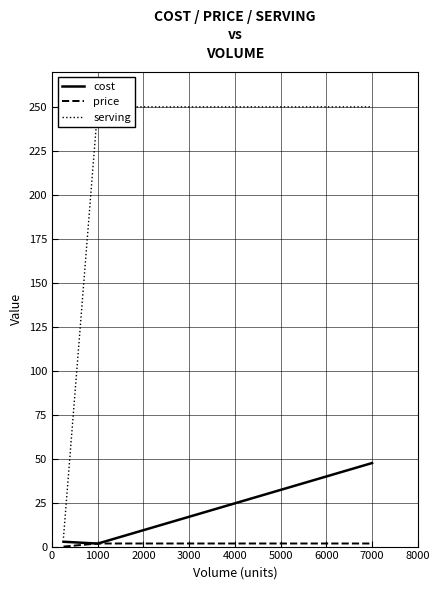

How many values in the cost series are below 2?

1